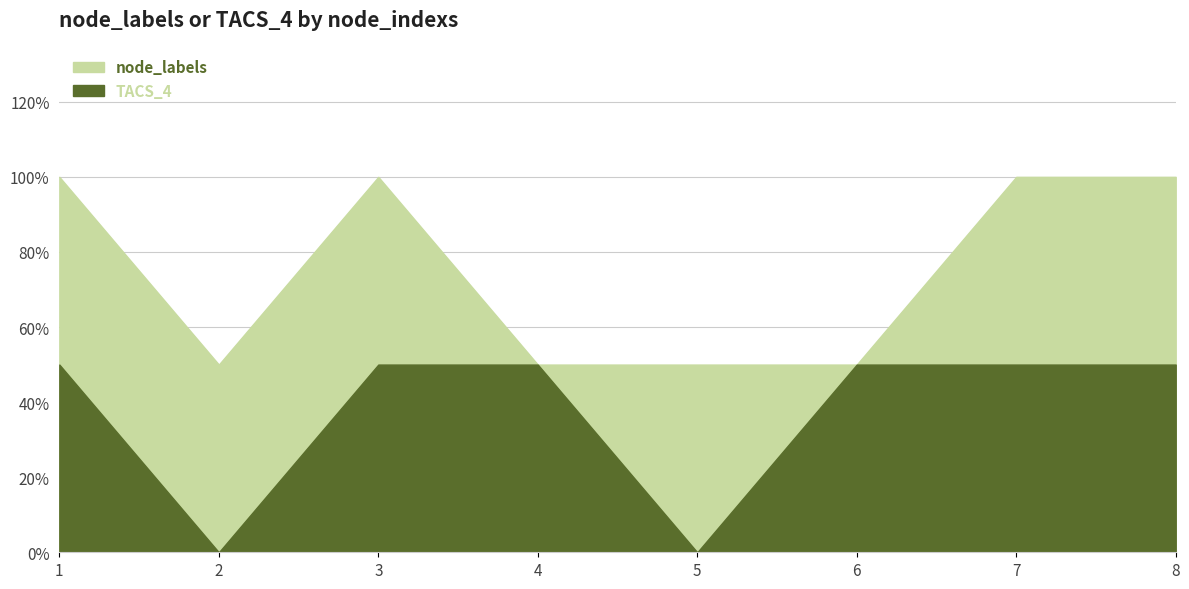

Rank the series by their average value, from highest to lowest.

node_labels, TACS_4